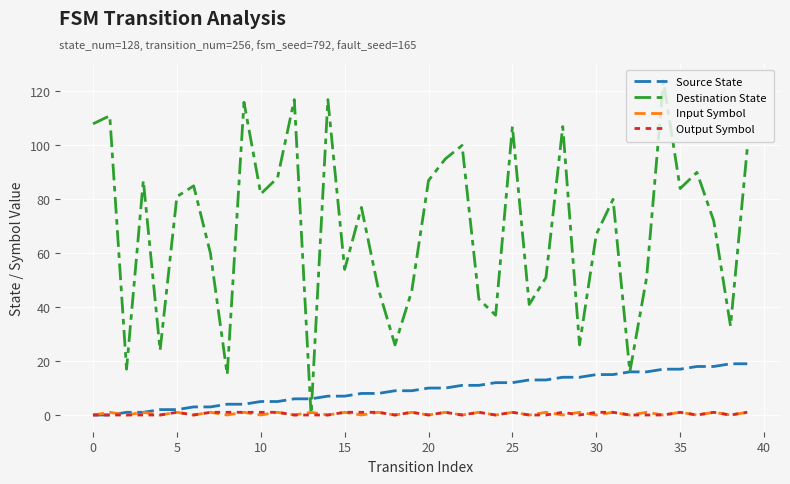

What is the maximum value shown in the chart?

124